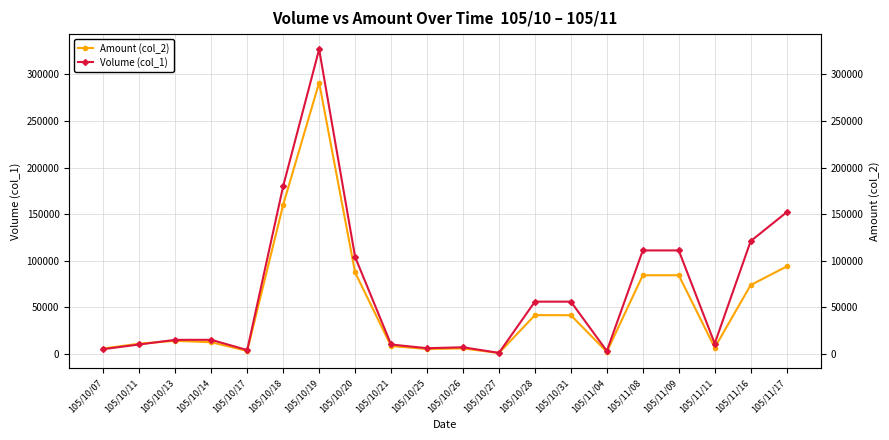

At how many categories does at least one series exceed 206479?

1